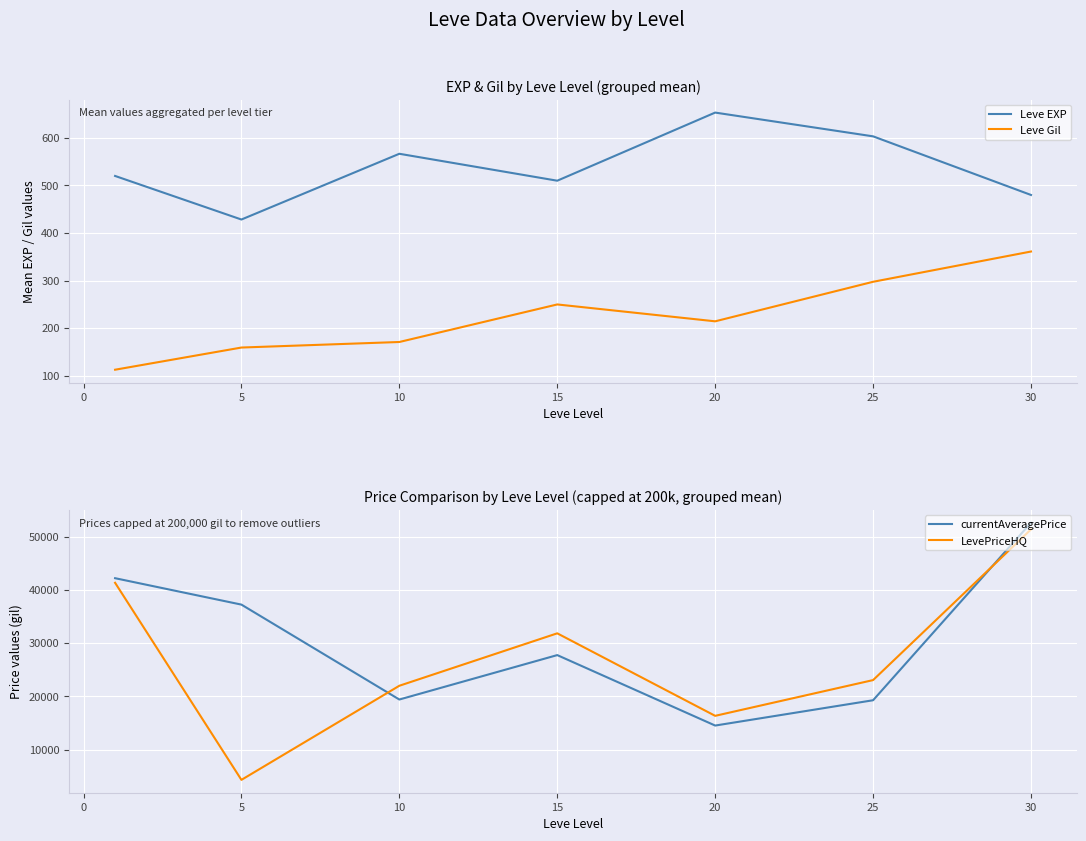

List the series in order of their peak value, highest first.

currentAveragePrice, LevePriceHQ, Leve EXP, Leve Gil